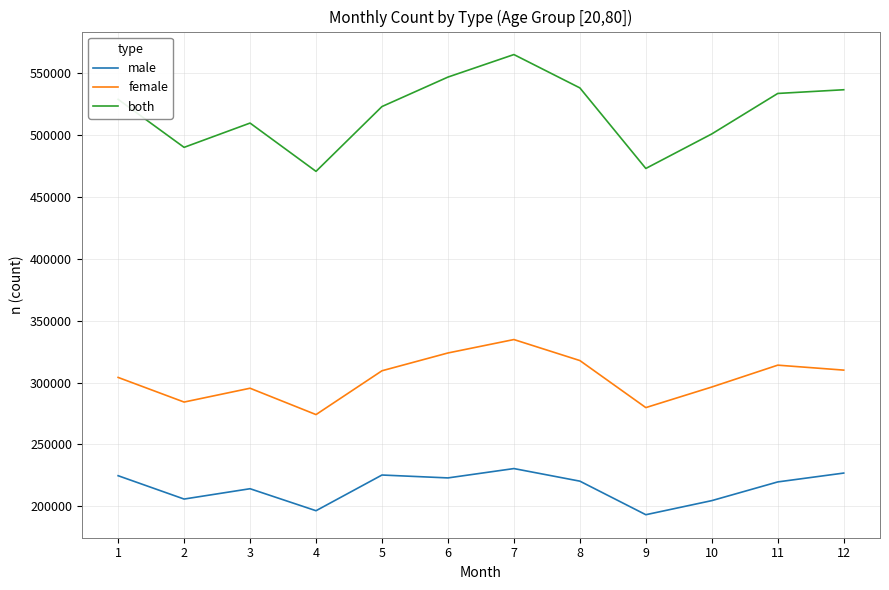

Between 8 and 10, which series saw the biggest shift?

both